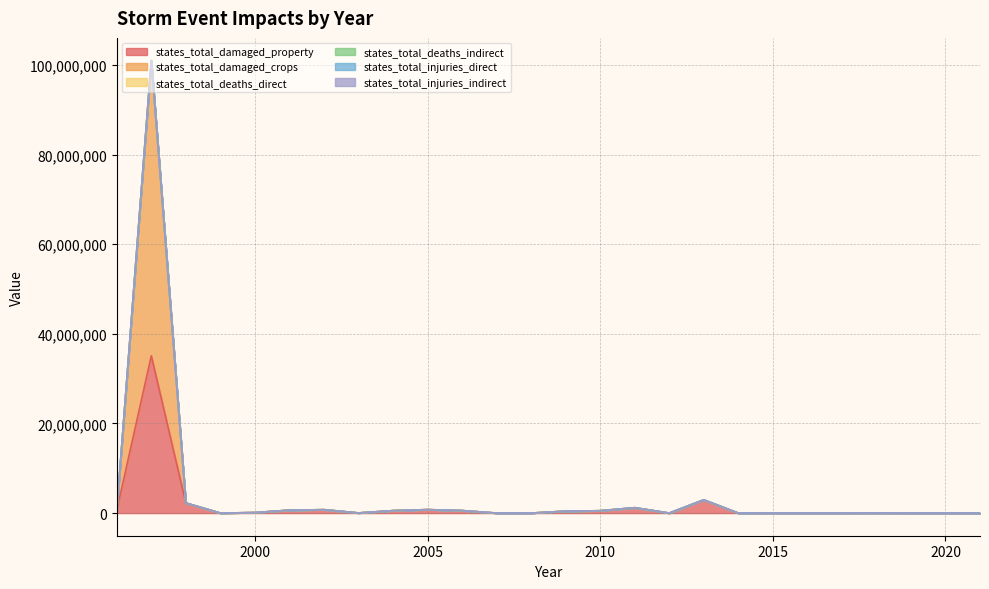

Reading left to right, extract all data points from this chart.

states_total_damaged_property: 1996=660000	1997=35120595	1998=2249900	1999=3000	2000=115000	2001=650000	2002=760000	2003=30000	2004=545000	2005=775000	2006=558000	2007=0	2008=0	2009=430000	2010=525000	2011=1200000	2012=0	2013=2955000	2014=0	2015=0	2016=0	2017=0	2018=10000	2019=0	2020=0	2021=0
states_total_damaged_crops: 1996=0	1997=65900000	1998=0	1999=0	2000=0	2001=0	2002=0	2003=0	2004=0	2005=0	2006=0	2007=0	2008=0	2009=0	2010=0	2011=0	2012=0	2013=0	2014=0	2015=0	2016=0	2017=0	2018=0	2019=0	2020=0	2021=0
states_total_deaths_direct: 1996=2	1997=0	1998=1	1999=0	2000=0	2001=0	2002=0	2003=0	2004=0	2005=0	2006=0	2007=0	2008=0	2009=0	2010=0	2011=0	2012=0	2013=0	2014=0	2015=0	2016=0	2017=0	2018=0	2019=0	2020=0	2021=0
states_total_deaths_indirect: 1996=0	1997=0	1998=0	1999=0	2000=0	2001=0	2002=0	2003=0	2004=0	2005=0	2006=0	2007=0	2008=0	2009=0	2010=0	2011=0	2012=0	2013=0	2014=0	2015=0	2016=0	2017=0	2018=0	2019=0	2020=0	2021=0
states_total_injuries_direct: 1996=0	1997=0	1998=0	1999=0	2000=0	2001=0	2002=0	2003=0	2004=0	2005=0	2006=0	2007=0	2008=0	2009=0	2010=0	2011=0	2012=0	2013=0	2014=0	2015=0	2016=0	2017=0	2018=0	2019=0	2020=0	2021=0
states_total_injuries_indirect: 1996=0	1997=0	1998=0	1999=0	2000=0	2001=0	2002=0	2003=0	2004=0	2005=0	2006=0	2007=0	2008=0	2009=0	2010=0	2011=0	2012=0	2013=0	2014=0	2015=0	2016=0	2017=0	2018=2	2019=0	2020=0	2021=0